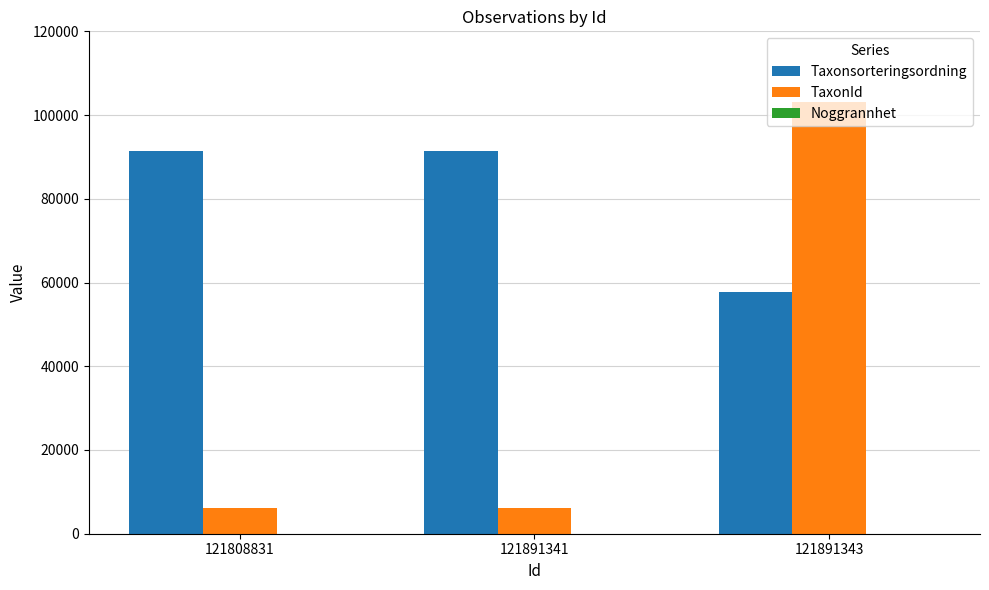

Which series has the largest total across all categories?

Taxonsorteringsordning